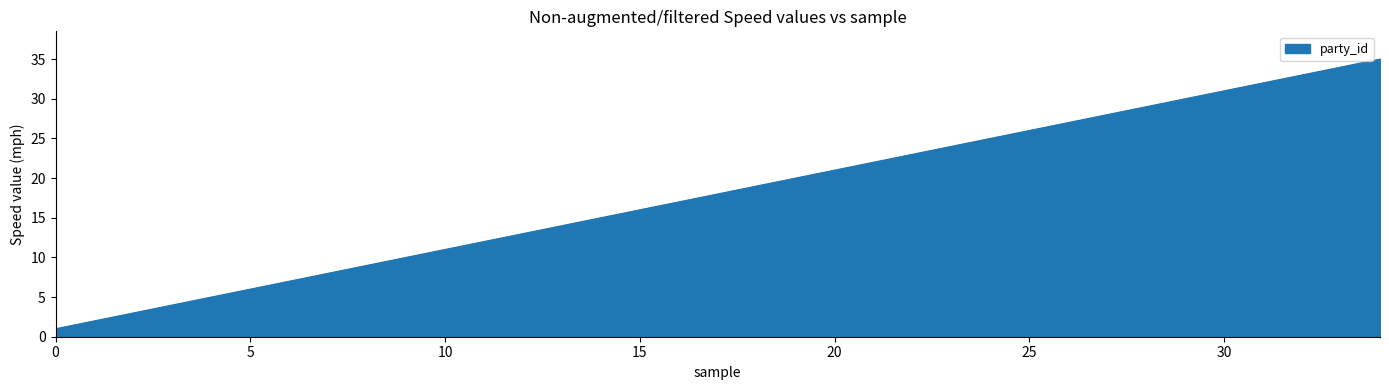

What is the smallest value displayed?

1